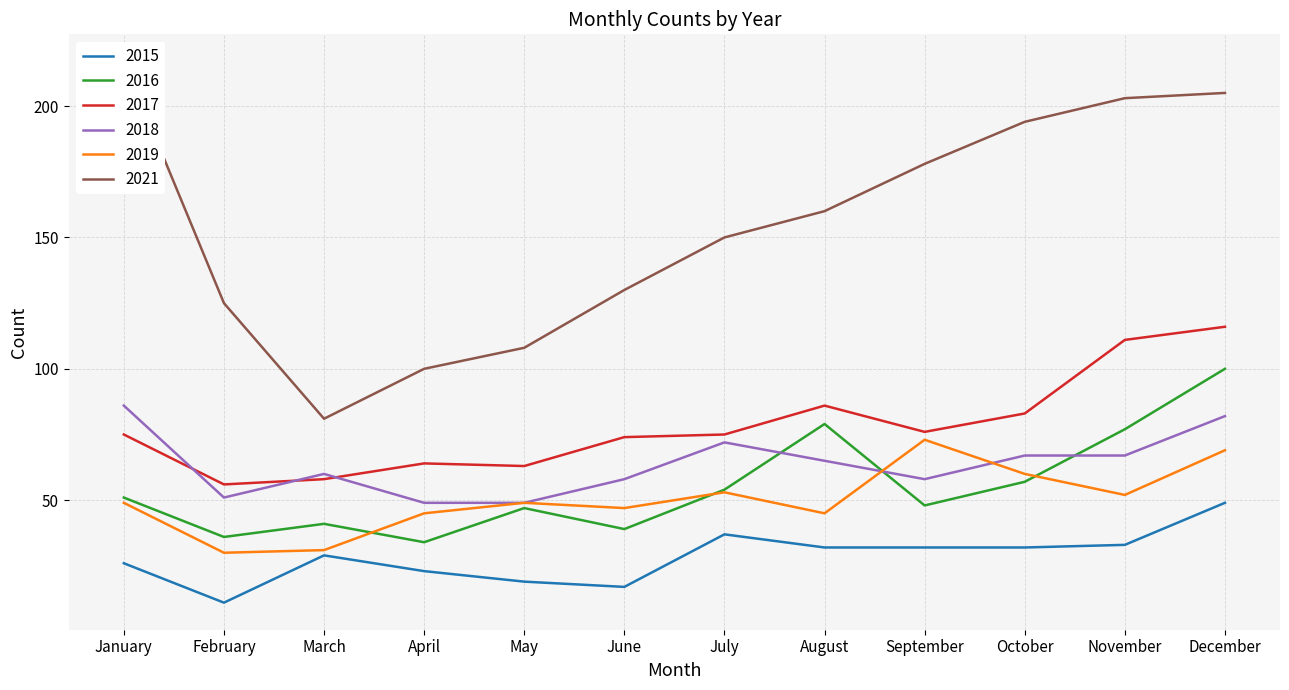

Reading left to right, what are all the values shown in this chart?

2015: January=26	February=11	March=29	April=23	May=19	June=17	July=37	August=32	September=32	October=32	November=33	December=49
2016: January=51	February=36	March=41	April=34	May=47	June=39	July=54	August=79	September=48	October=57	November=77	December=100
2017: January=75	February=56	March=58	April=64	May=63	June=74	July=75	August=86	September=76	October=83	November=111	December=116
2018: January=86	February=51	March=60	April=49	May=49	June=58	July=72	August=65	September=58	October=67	November=67	December=82
2019: January=49	February=30	March=31	April=45	May=49	June=47	July=53	August=45	September=73	October=60	November=52	December=69
2021: January=217	February=125	March=81	April=100	May=108	June=130	July=150	August=160	September=178	October=194	November=203	December=205